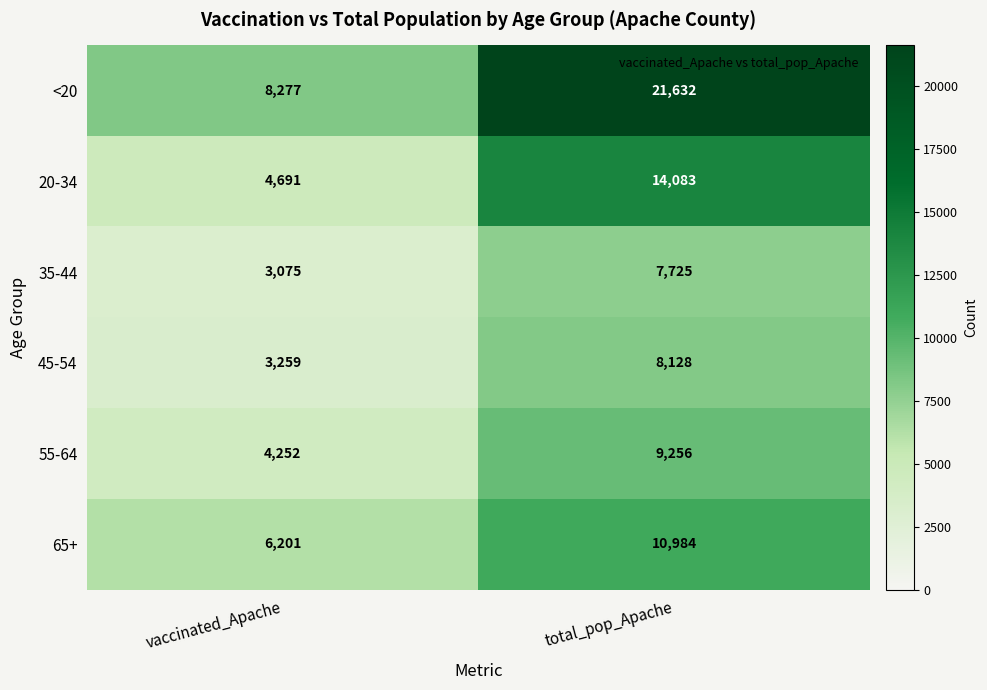

Which series changed the most between vaccinated_Apache and total_pop_Apache?

<20